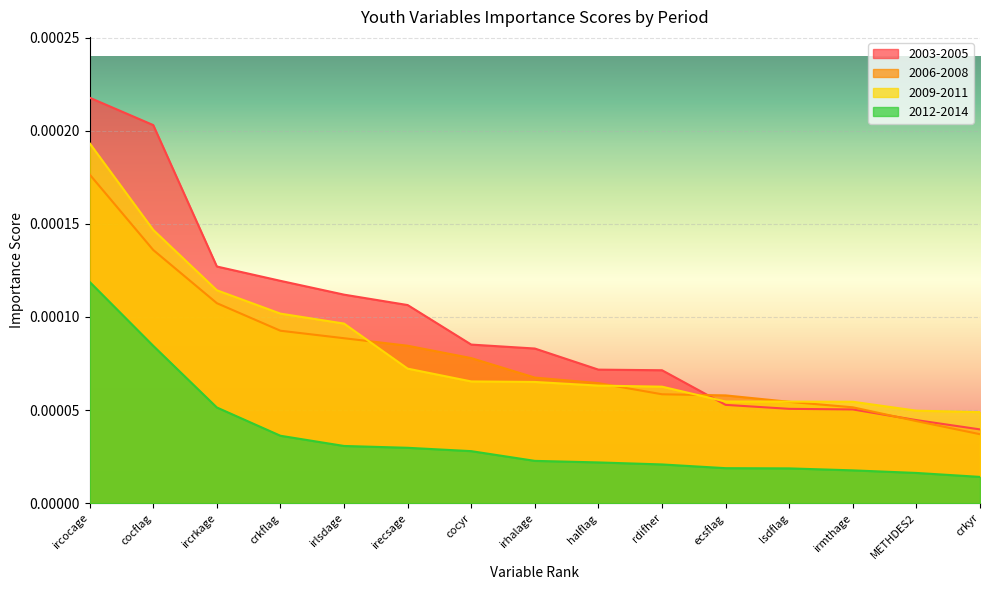

Rank the categories by 2003-2005 value from highest to lowest.

ircocage, cocflag, ircrkage, crkflag, irlsdage, irecsage, cocyr, irhalage, halflag, rdifher, ecsflag, lsdflag, irmthage, METHDES2, crkyr